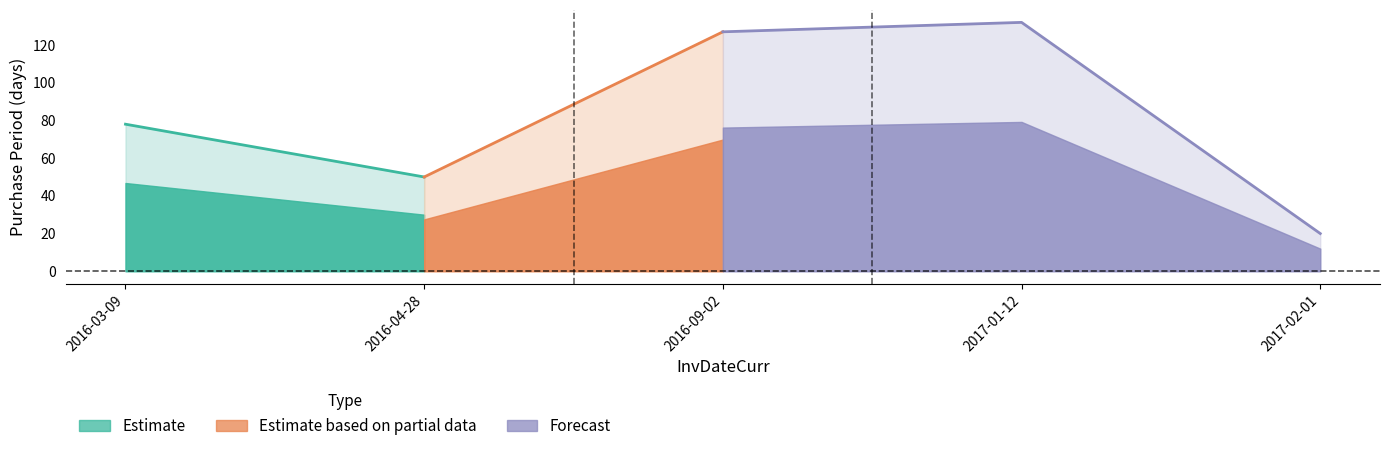

Reading left to right, extract all data points from this chart.

2016-03-09=78	2016-04-28=50	2016-09-02=127	2017-01-12=132	2017-02-01=20